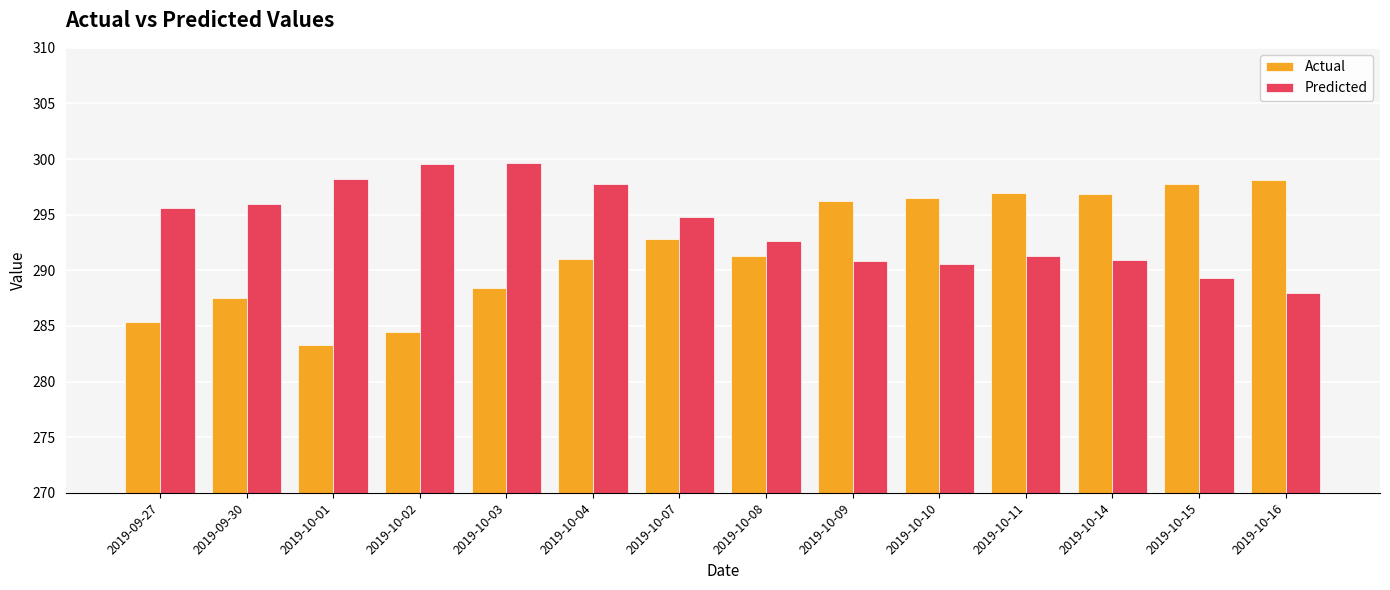

How many values in the Predicted series exceed 294?

7